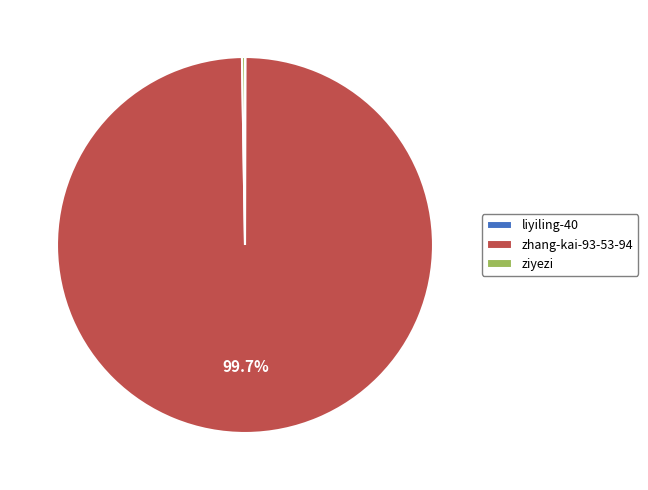

Which category accounts for the majority?

zhang-kai-93-53-94